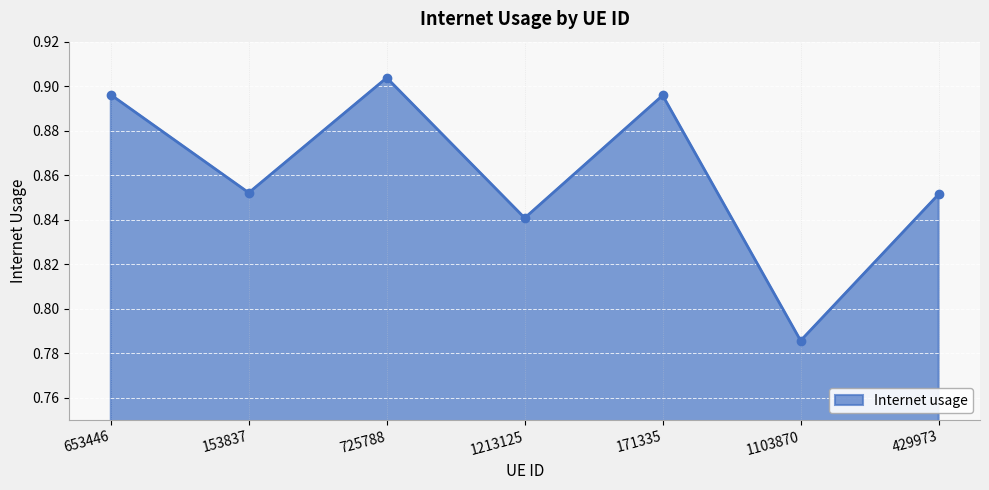

Does the chart have visible grid lines?

Yes